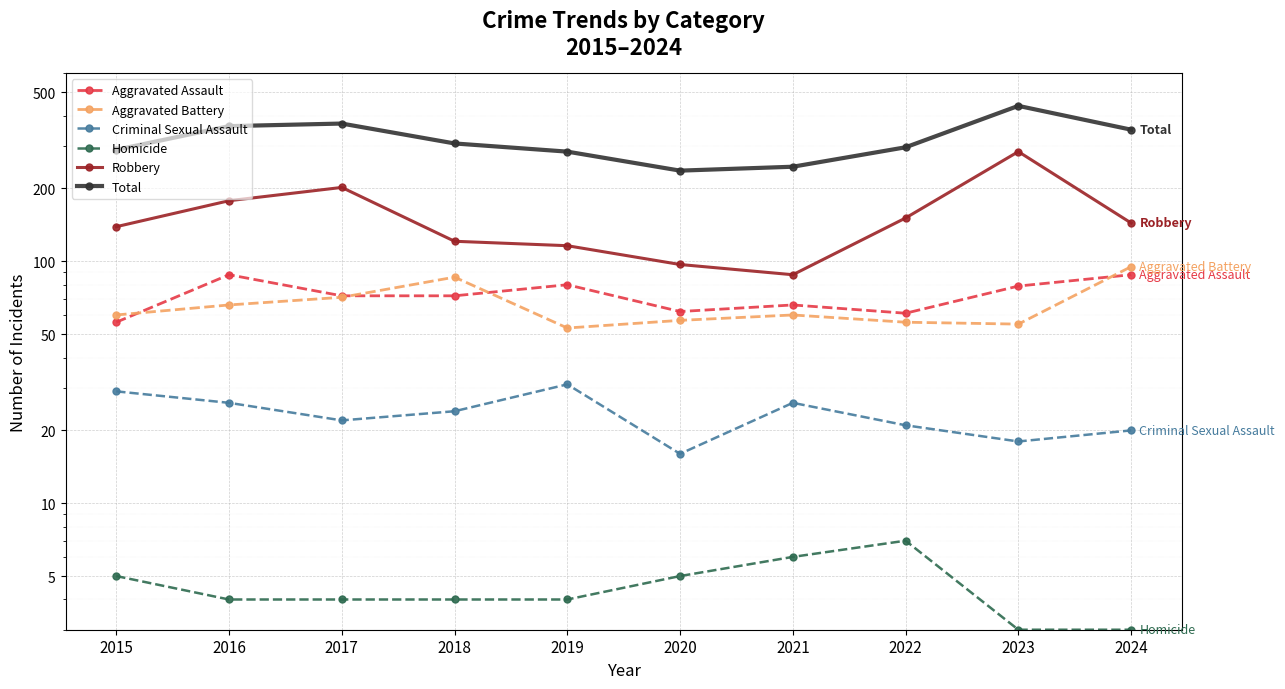

Between 2022 and 2015, which is larger?

2022